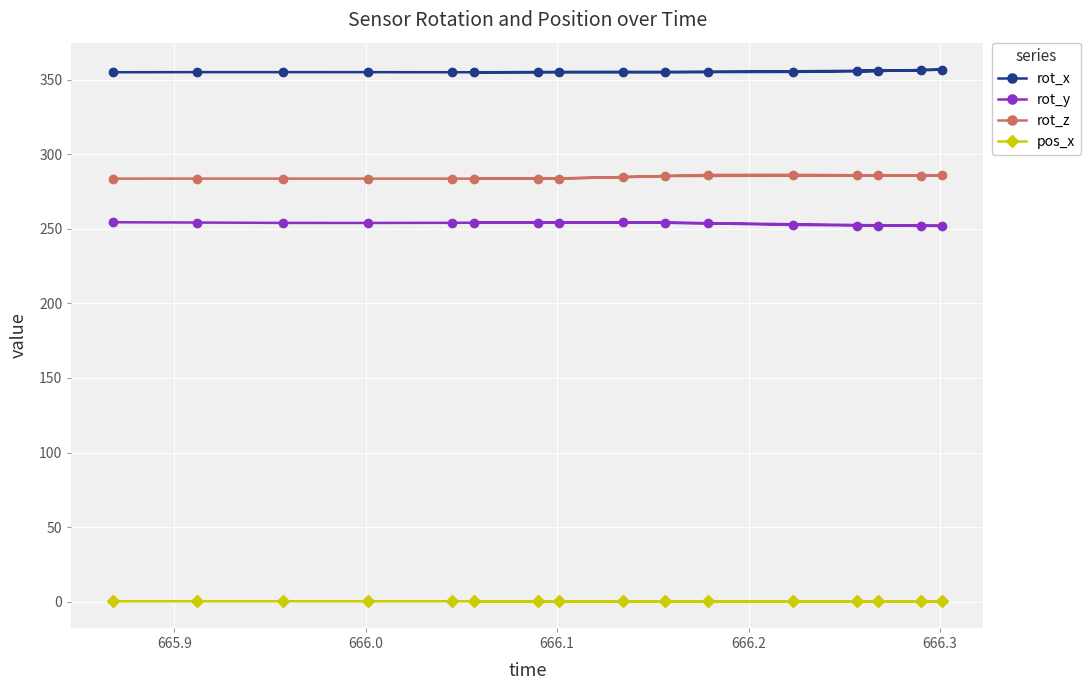

How many lines are shown in the chart?

4